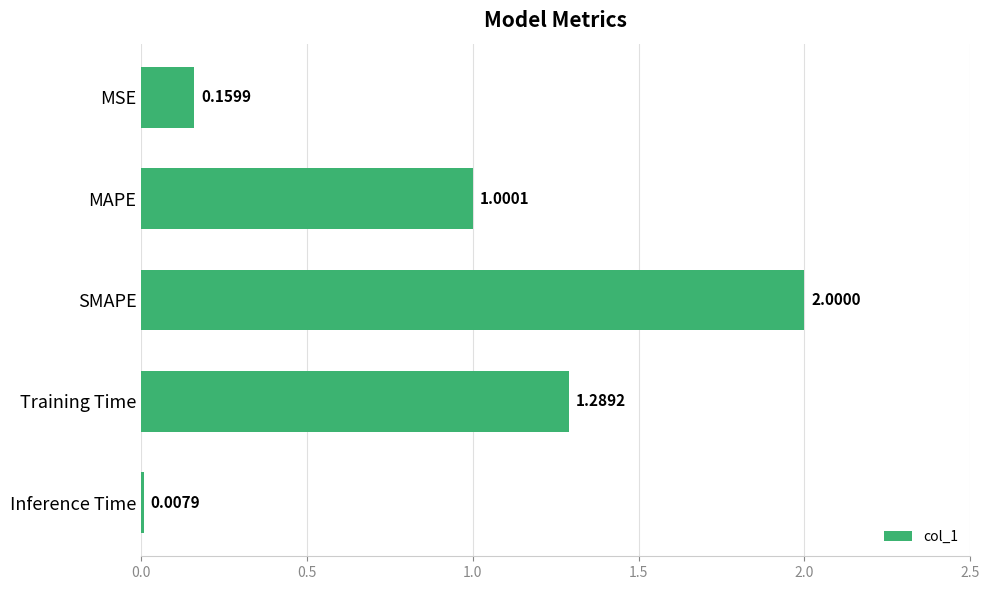

Rank the categories by value from highest to lowest.

SMAPE, Training Time, MAPE, MSE, Inference Time